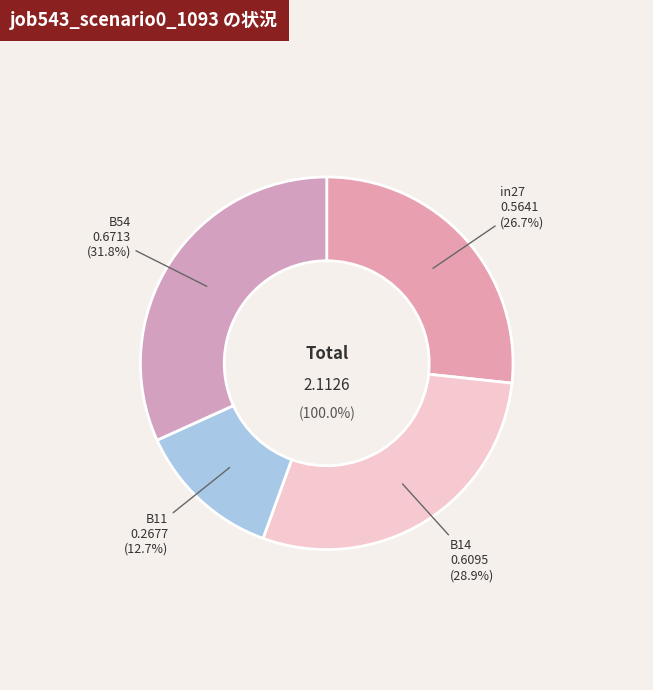

The B11 slice represents 18% of the pie. True or false?

False